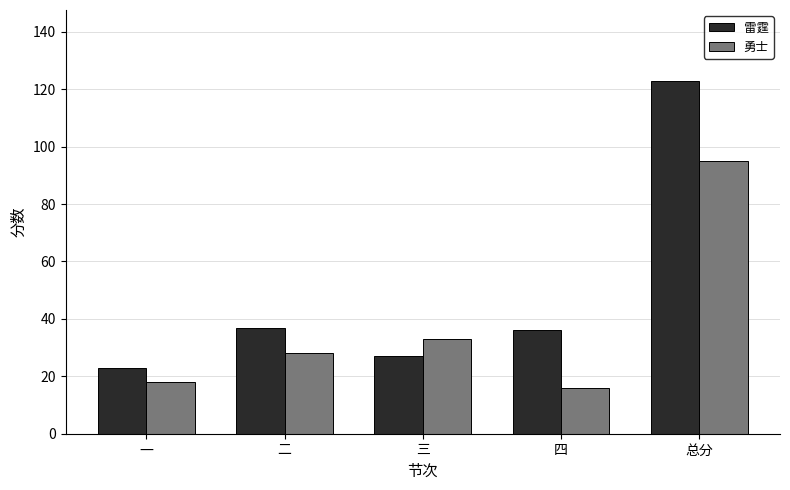

Reading left to right, what are all the values shown in this chart?

雷霆: 23	37	27	36	123
勇士: 18	28	33	16	95